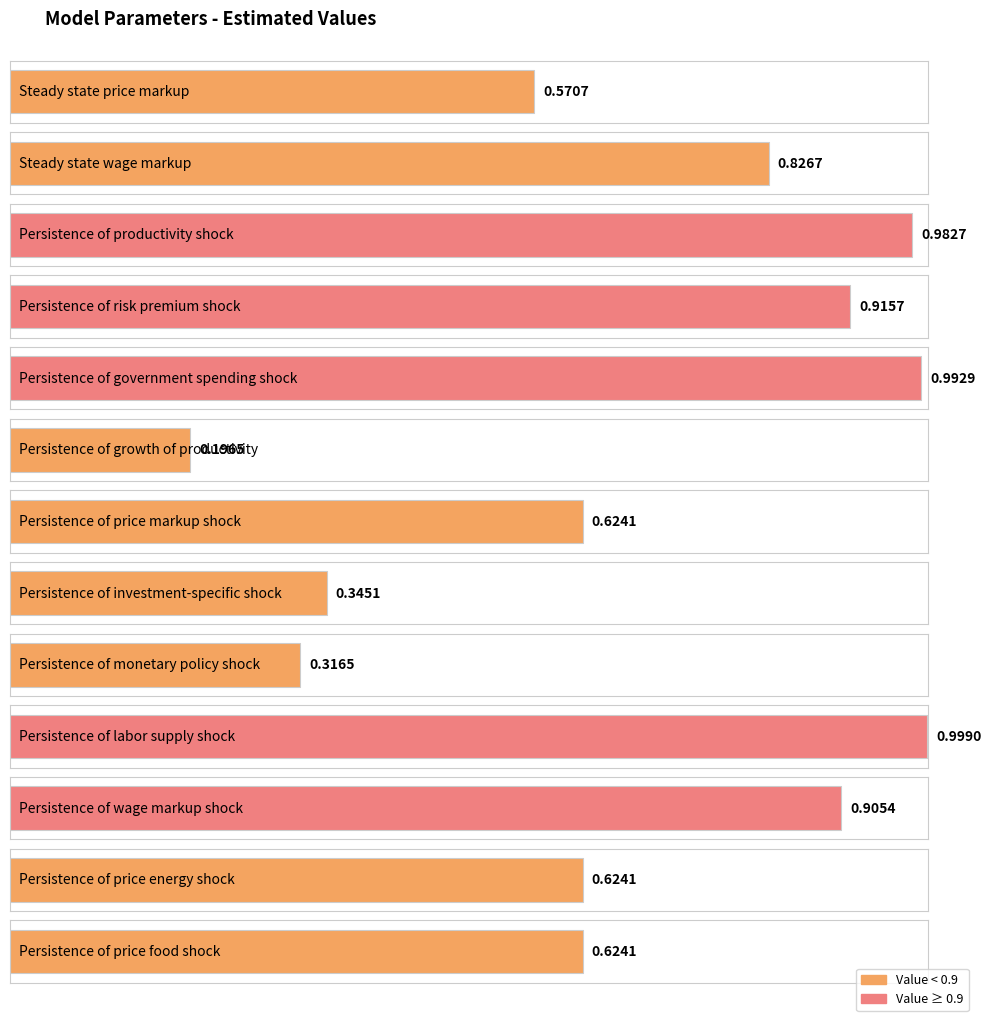

Reading left to right, extract all data points from this chart.

c_mu_p=0.6	c_mu_w=0.8	c_rho_a=1.0	c_rho_b=0.9	c_rho_g=1.0	c_rho_ga=0.2	c_rho_p=0.6	c_rho_q=0.3	c_rho_r=0.3	c_rho_s=1.0	c_rho_w=0.9	c_rho_p_energy=0.6	c_rho_p_food=0.6